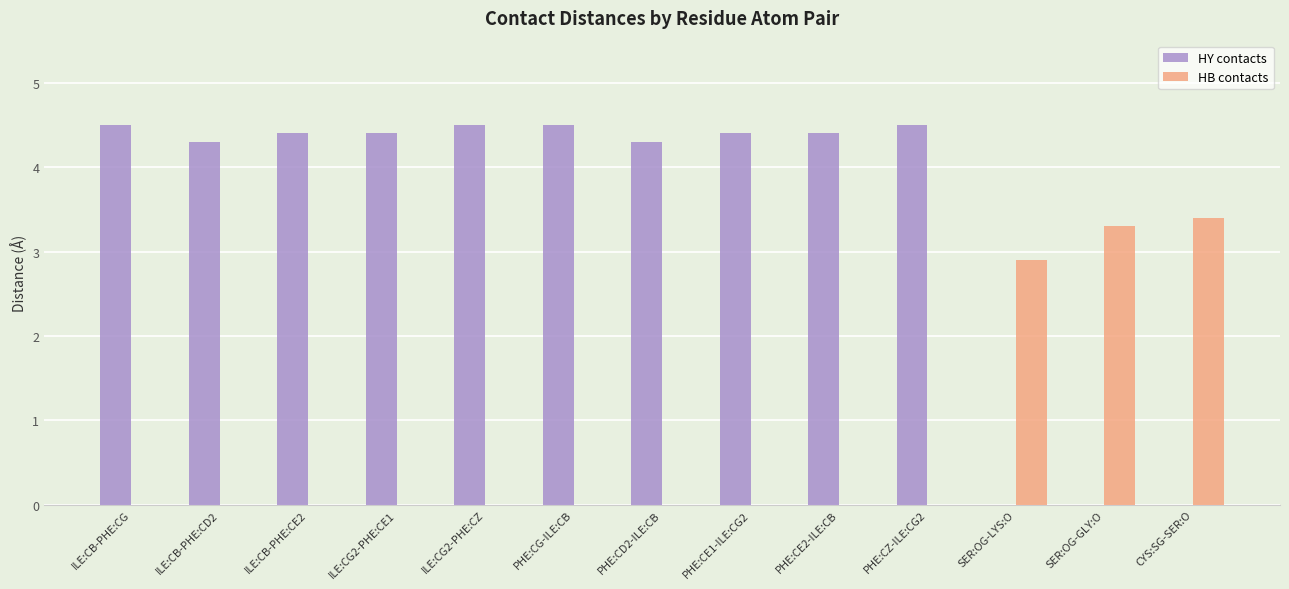

Which series has the largest total across all categories?

HY contacts